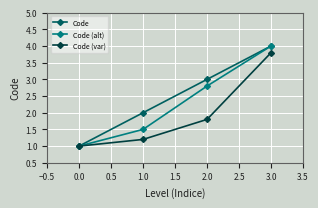

What are all the series names shown in the legend?

Code, Code (alt), Code (var)